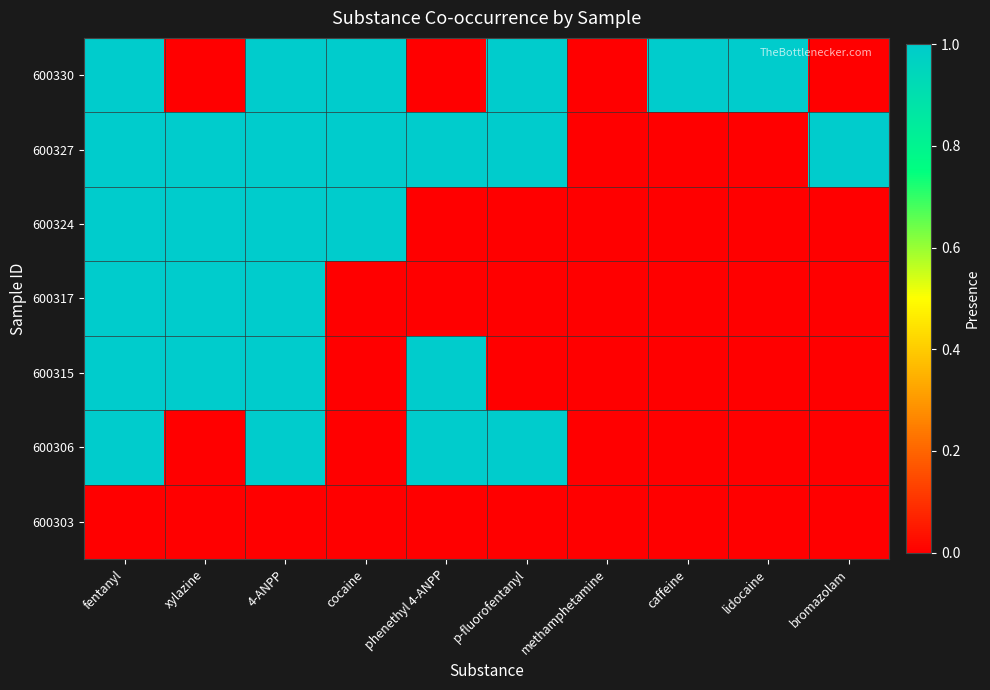

True or false: the data shows 1 at lidocaine.

True